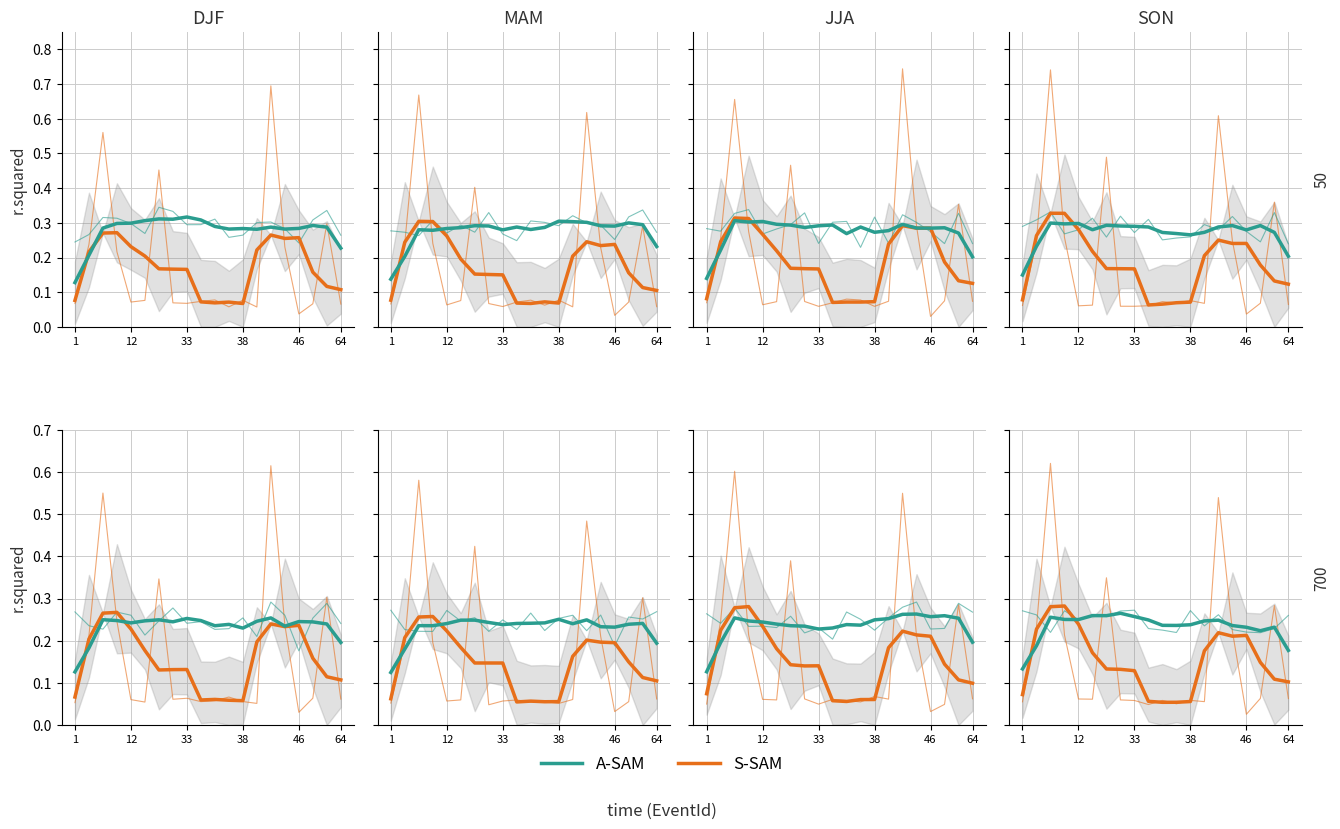

How many A-SAM values are between 0 and 1?

20